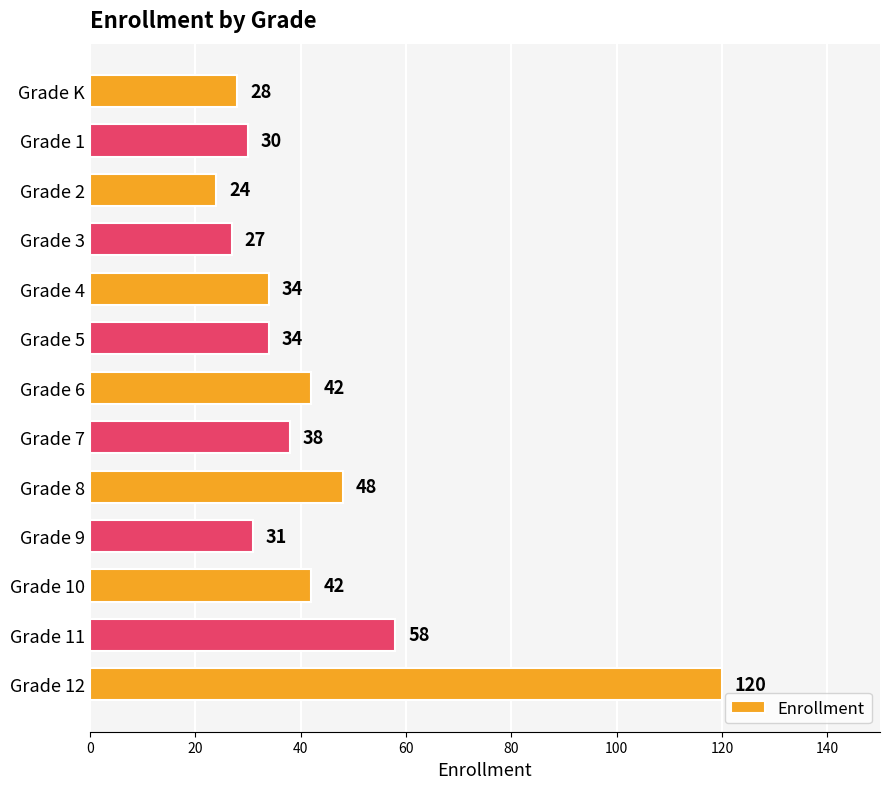

Which category has the lowest value across all series?

Grade 2